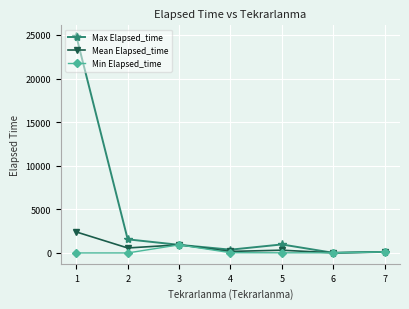

At which label does Mean Elapsed_time first exceed 315?

1